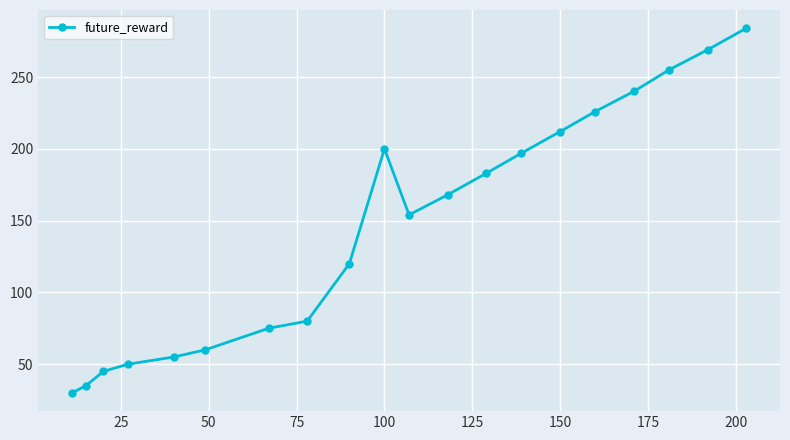

What is the value of the 6th point from the left?

60